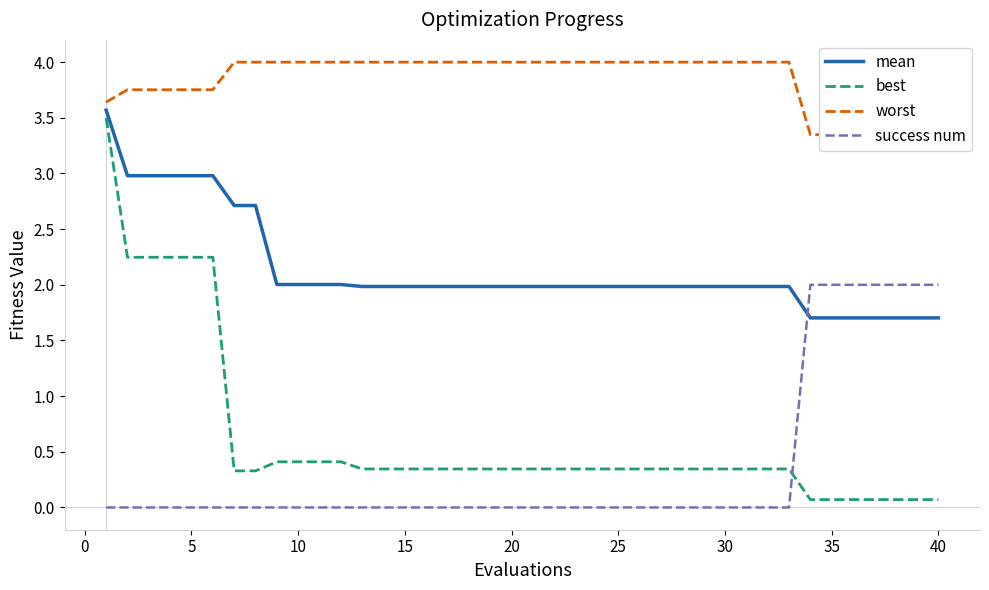

True or false: best and success num cross at least once.

True